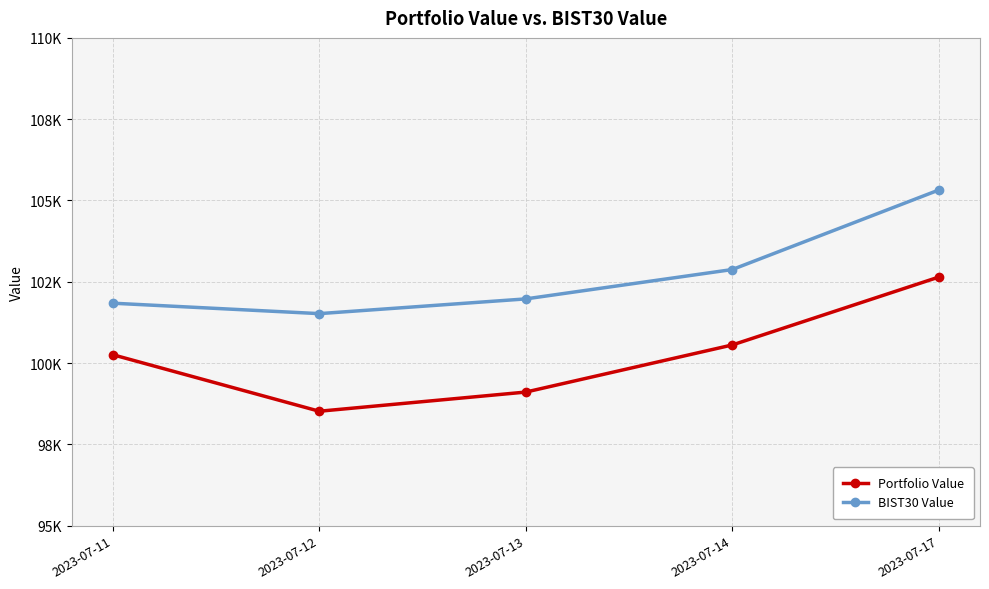

What is the value of the Portfolio Value point at the 5th from the left?

102644.4